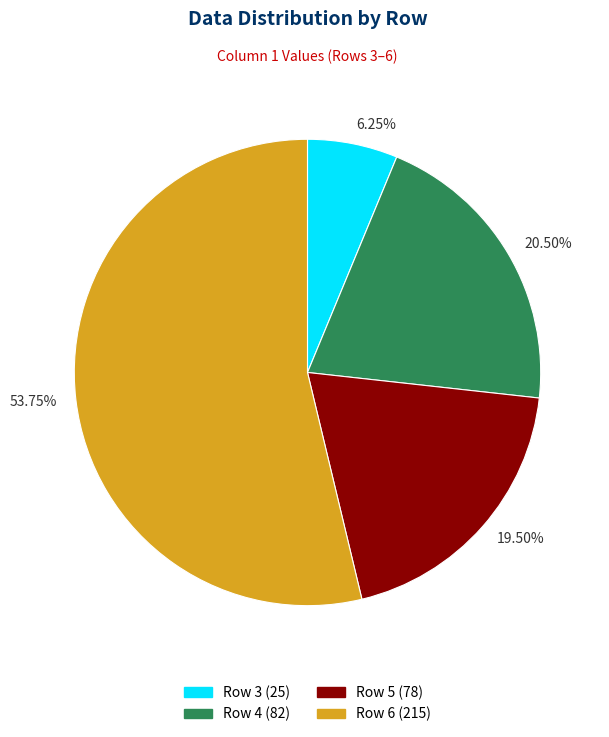

Is the sum of 20.50% and 53.75% greater than half?

Yes